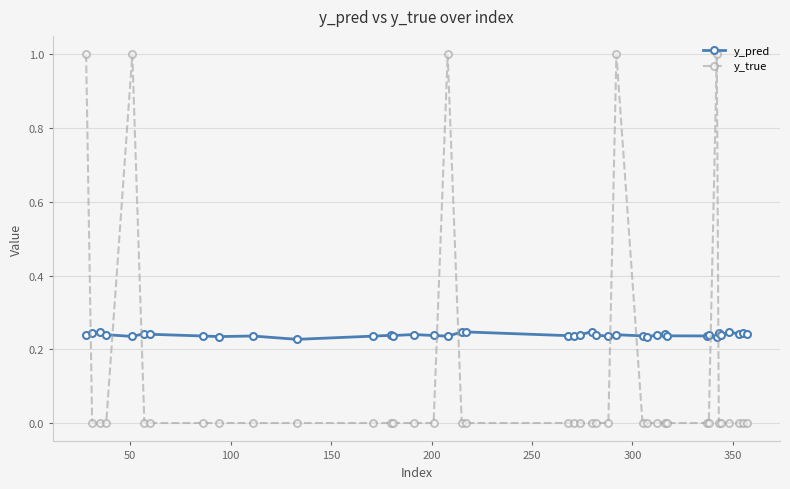

What is the greatest value displayed?

1.0